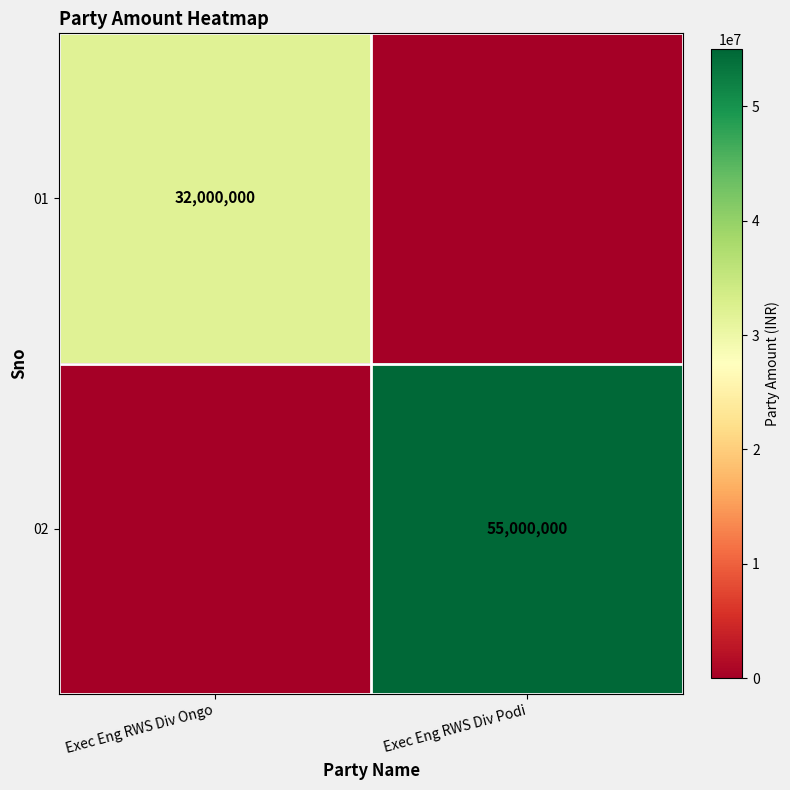

Count the number of categories in the chart.

2